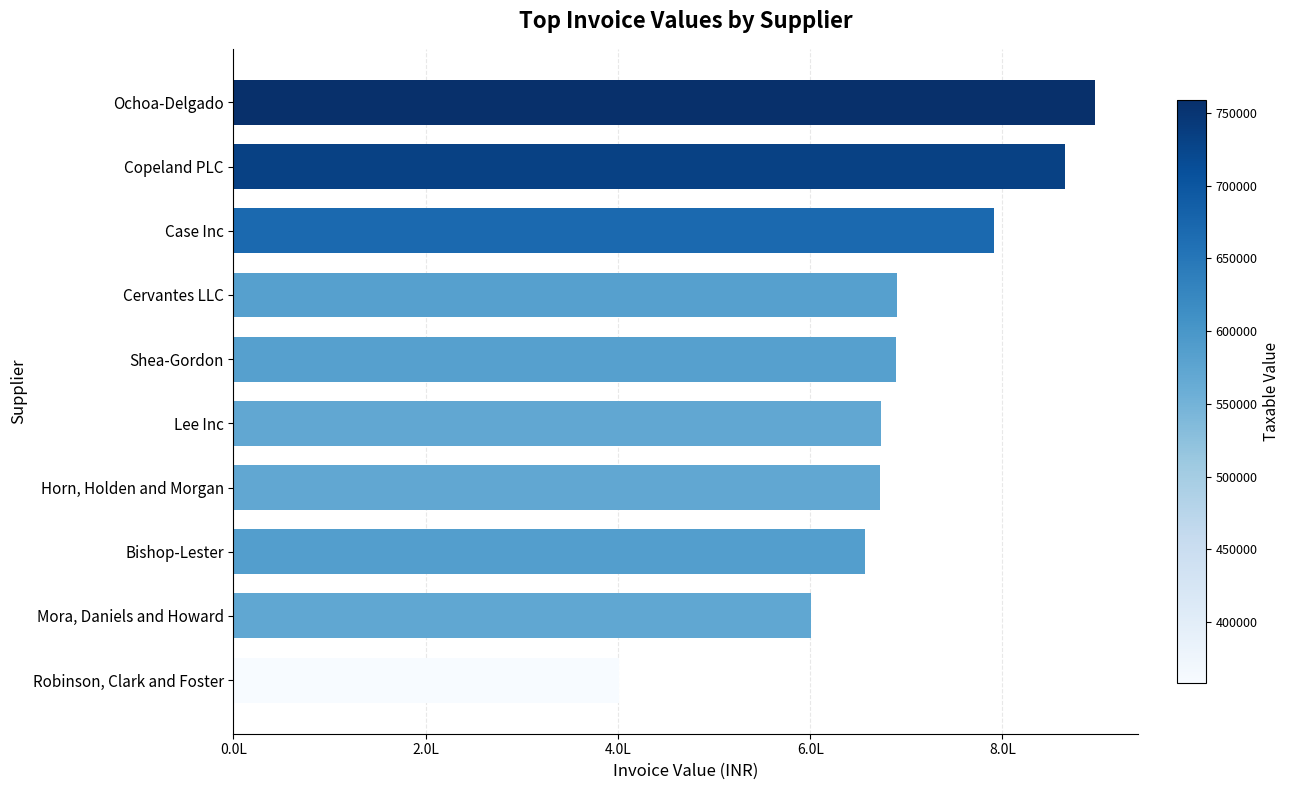

How many distinct data groups are displayed?

1